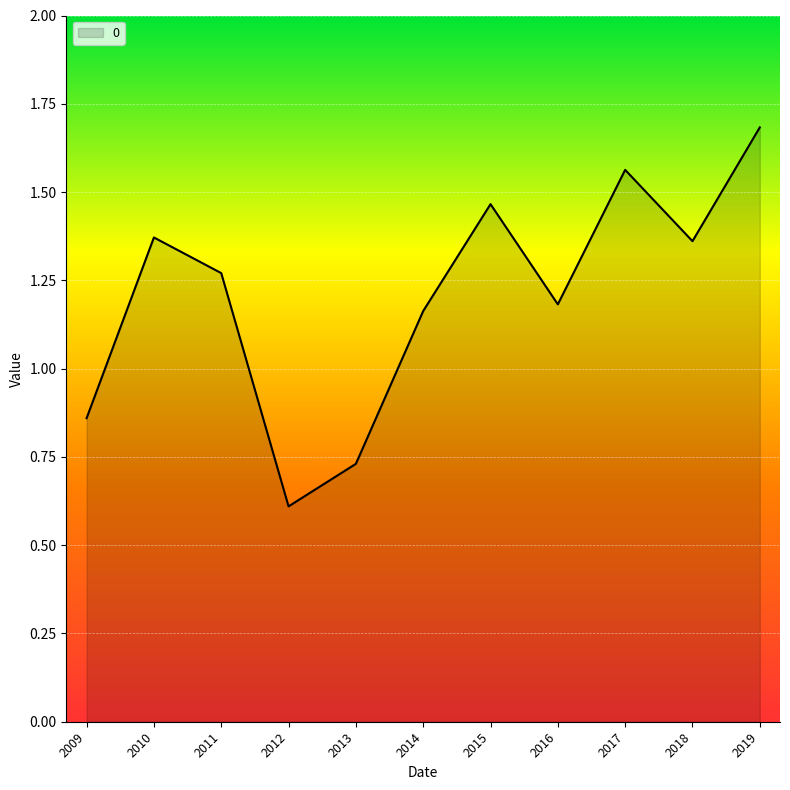

Where does the data first go above 1?

2010